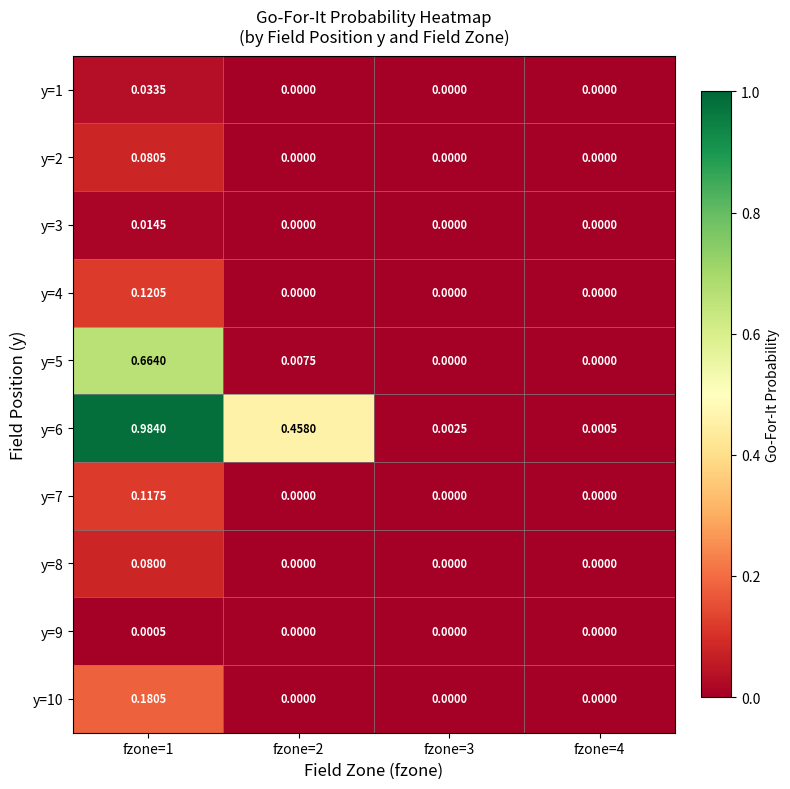

How many data points does each series have?

4